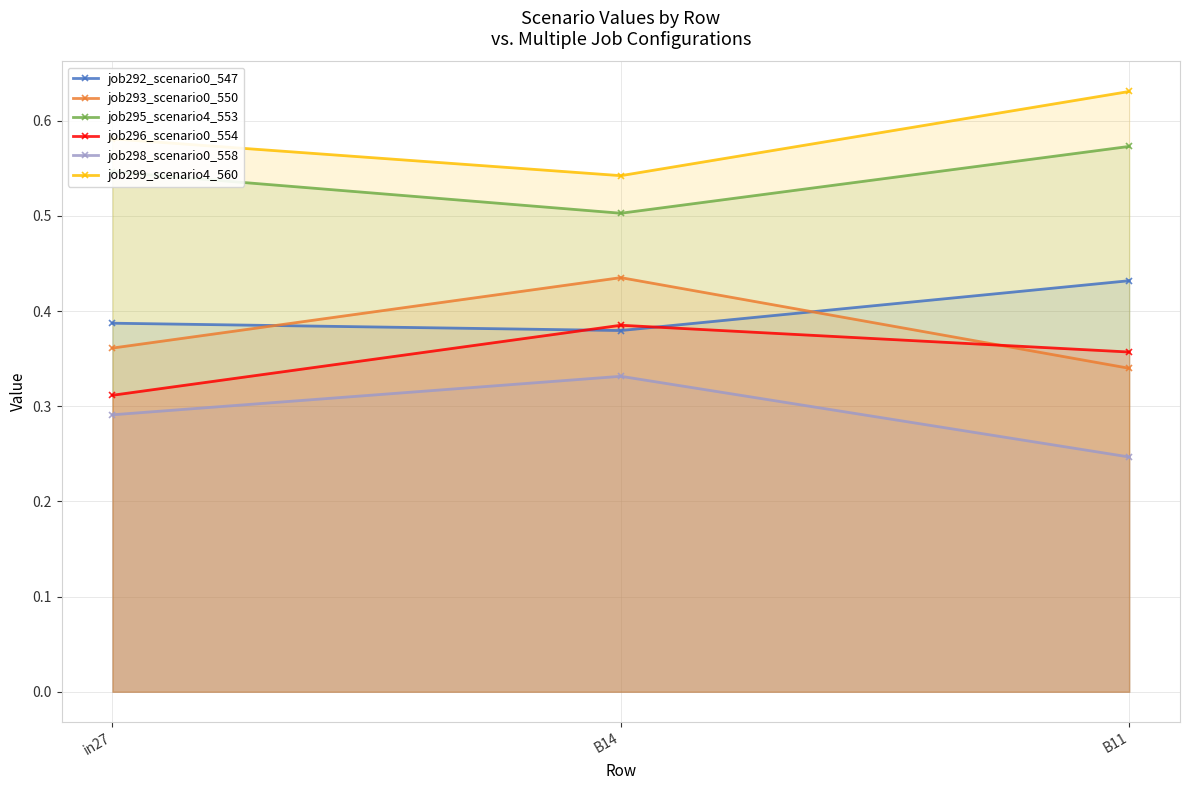

How many distinct data groups are displayed?

6